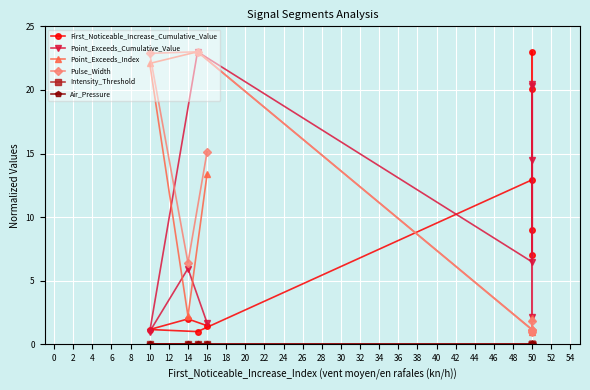

Reading left to right, transcribe all the data shown in this chart.

First_Noticeable_Increase_Cumulative_Value: 1.5	2.0	1.2	1.0	12.9	7.0	23.0	9.0	20.1
Point_Exceeds_Cumulative_Value: 1.7	6.0	1.0	23.0	6.5	20.3	14.5	2.2	20.4
Point_Exceeds_Index: 13.4	2.2	22.1	23.0	1.2	1.2	1.0	2.1	1.2
Pulse_Width: 15.1	6.4	22.9	23.0	1.1	1.1	1.0	1.9	1.1
Intensity_Threshold: 0.0	0.0	0.0	0.0	0.0	0.0	0.0	0.0	0.0
Air_Pressure: 0.0	0.0	0.0	0.0	0.0	0.0	0.0	0.0	0.0